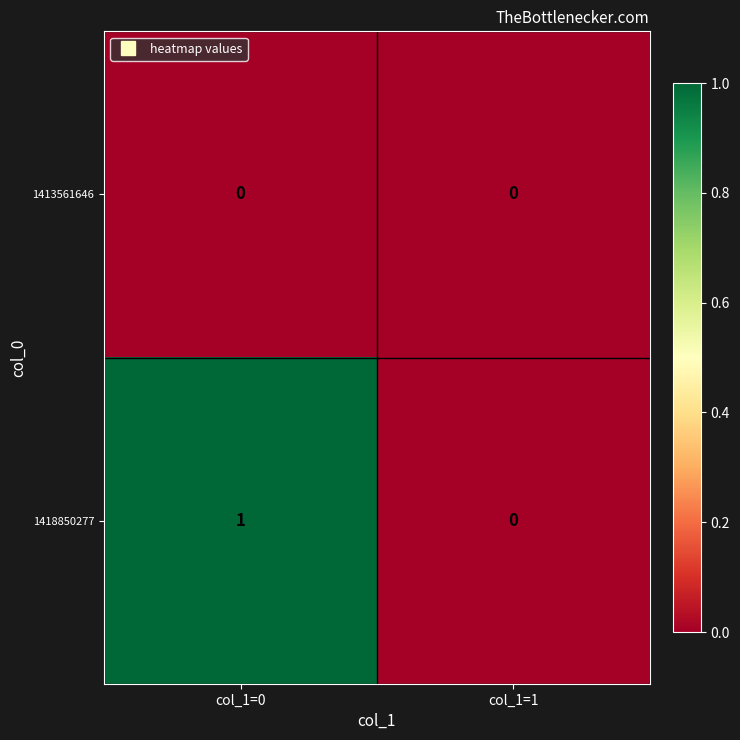

Which category has the highest value across all series?

col_1=0